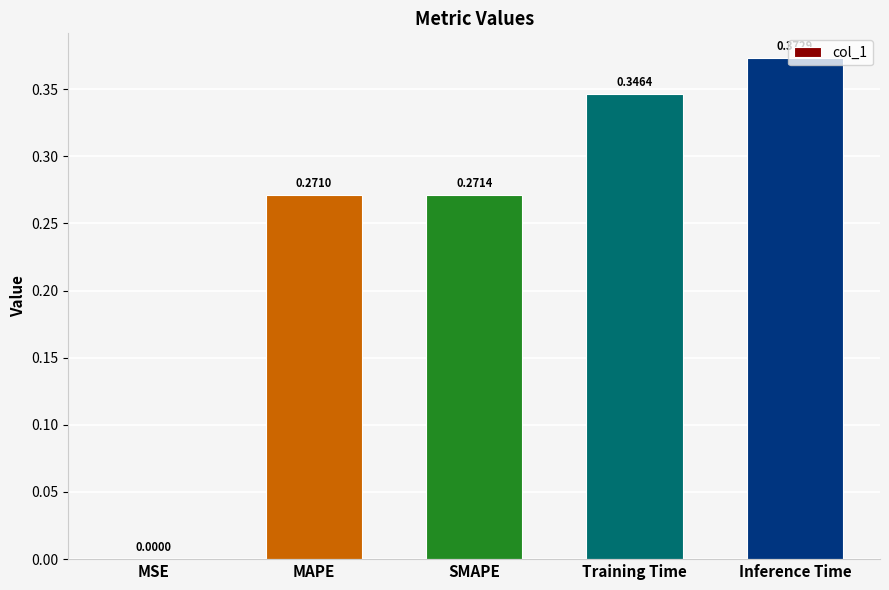

What is the change in value from MAPE to Inference Time?

+0.1